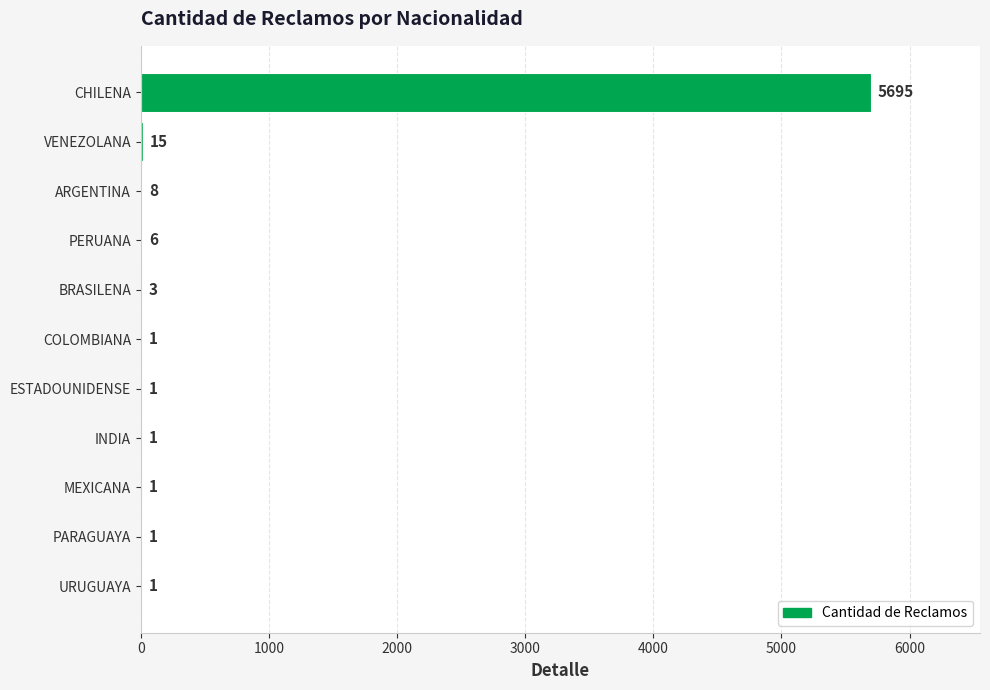

Where is the data nearest to the value 2848?

VENEZOLANA